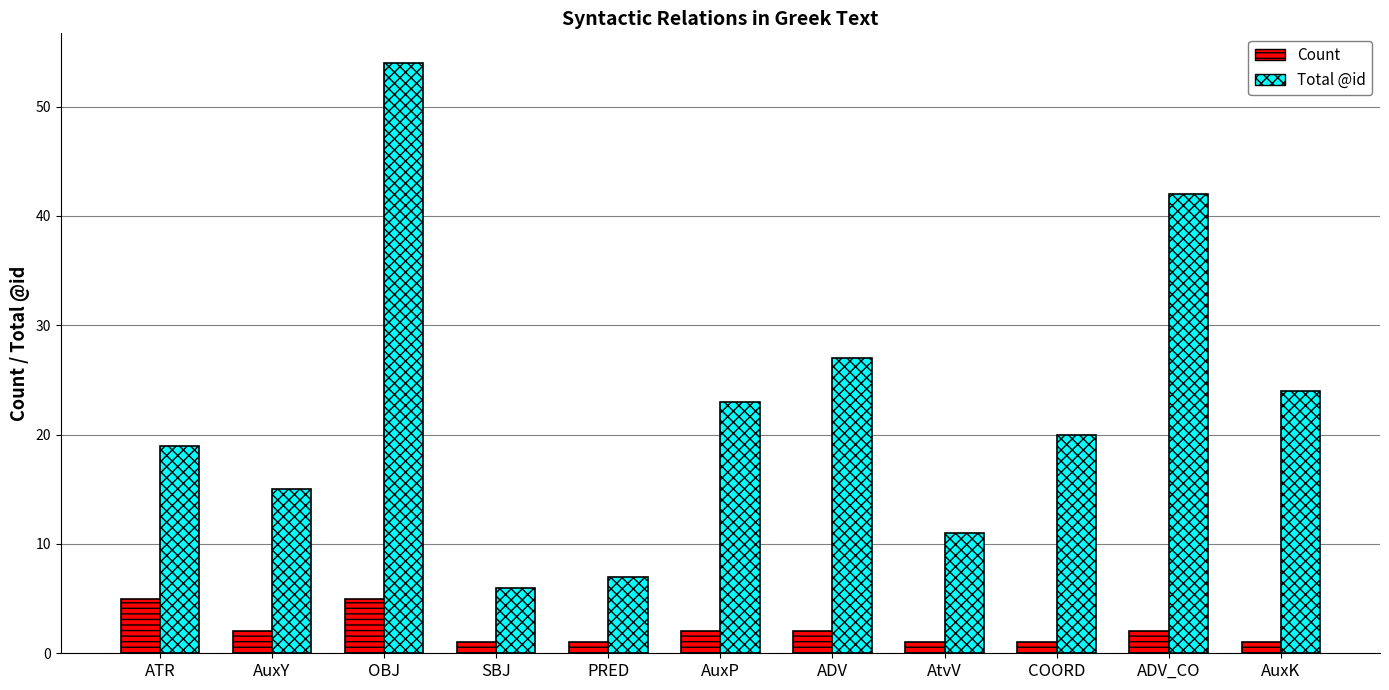

What is the smallest value displayed?

1